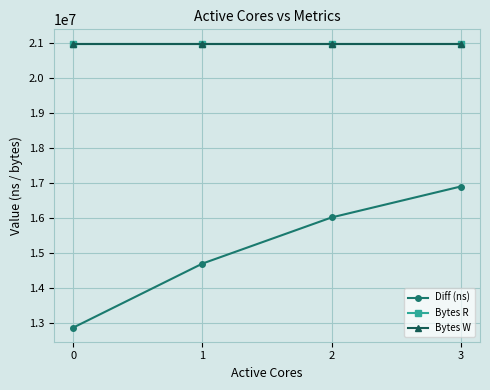

Between 0 and 2, which is larger?

2